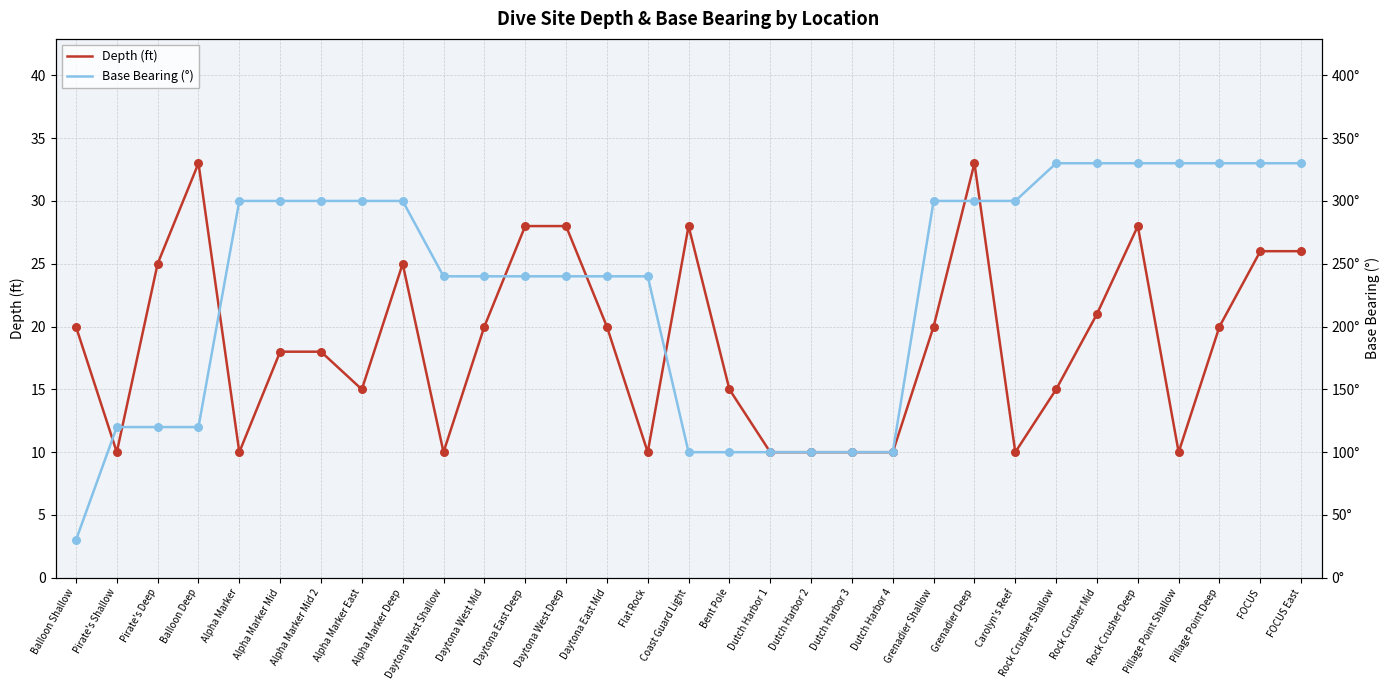

Is the value of Base Bearing (°) at Rock Crusher Shallow greater than the value of Depth (ft) at Balloon Shallow?

Yes